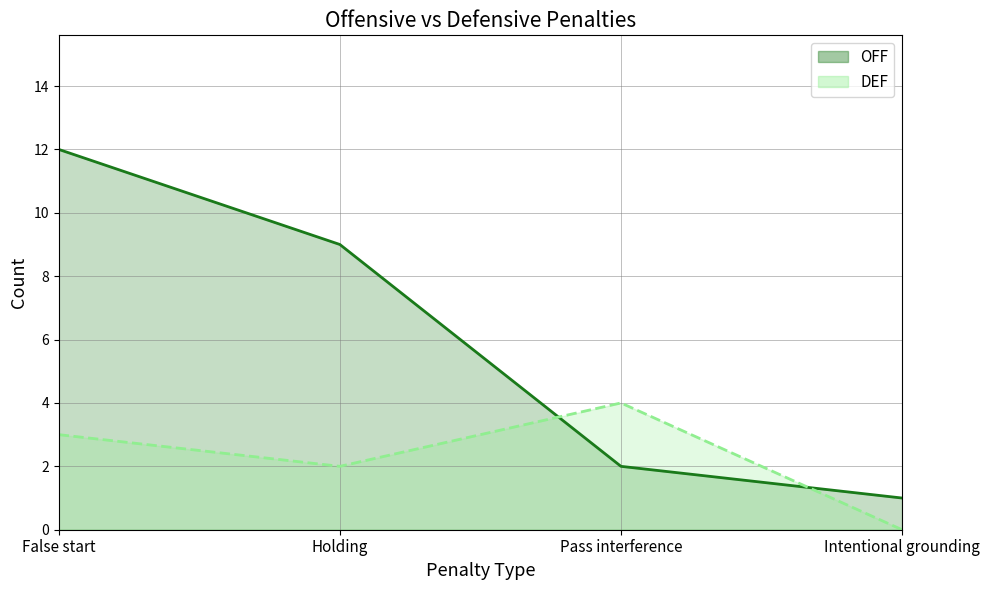

True or false: OFF line has more than 2 points higher than both neighbors.

False